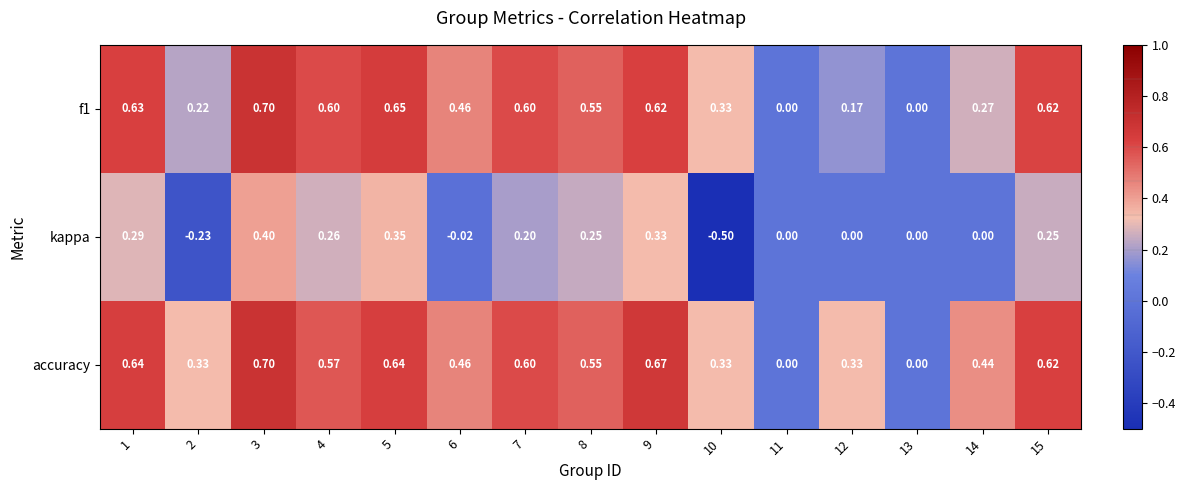

Which series has the widest spread of values?

kappa